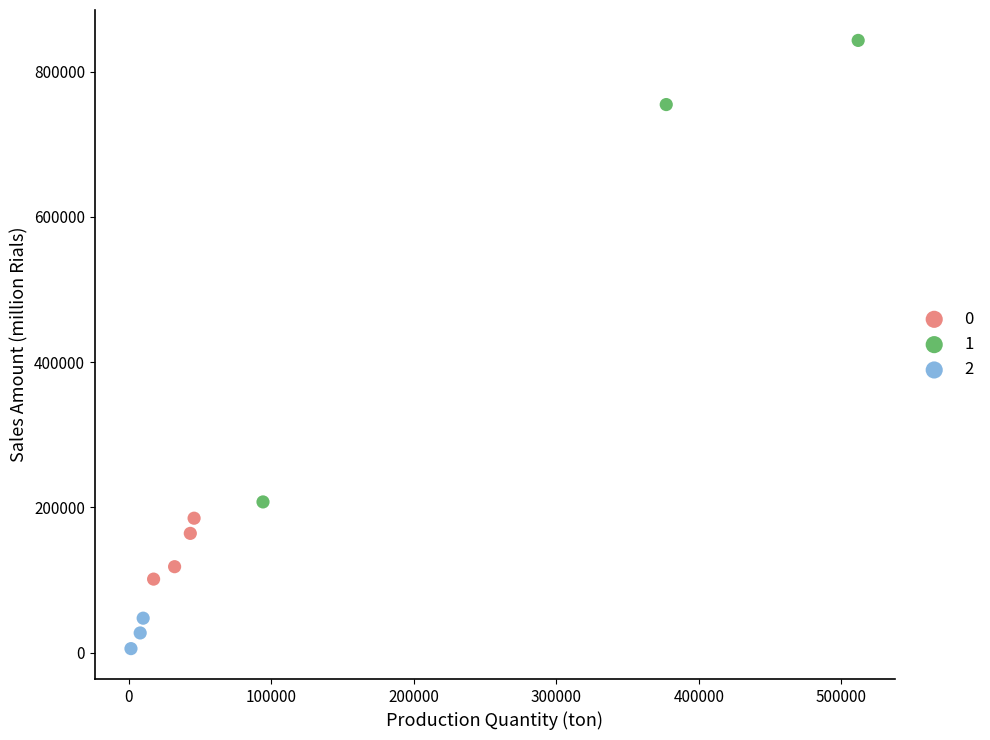

What are all the series names shown in the legend?

0, 1, 2